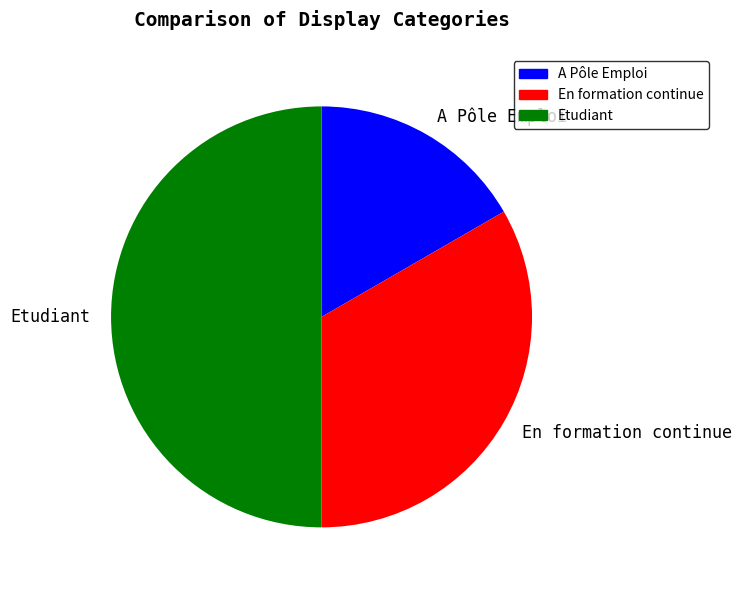

Does En formation continue account for over 50% of the chart?

No